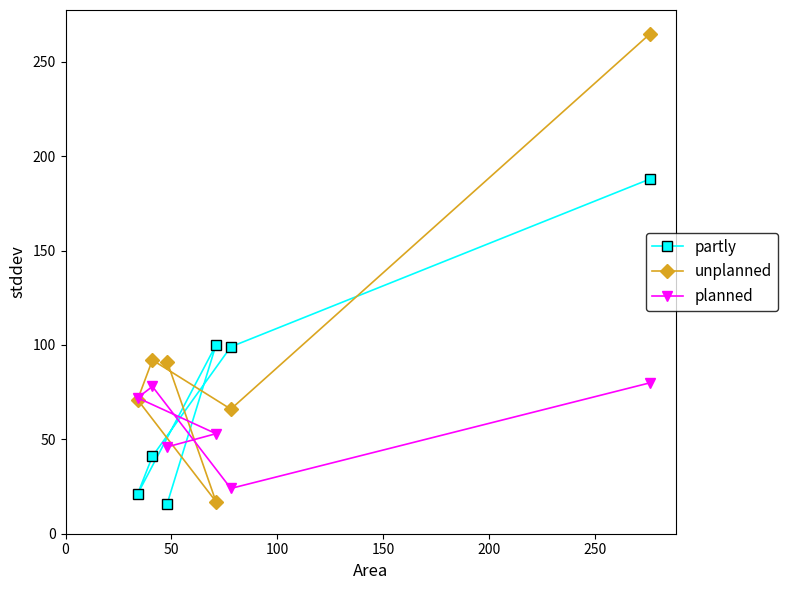

Which series has the widest spread of values?

unplanned